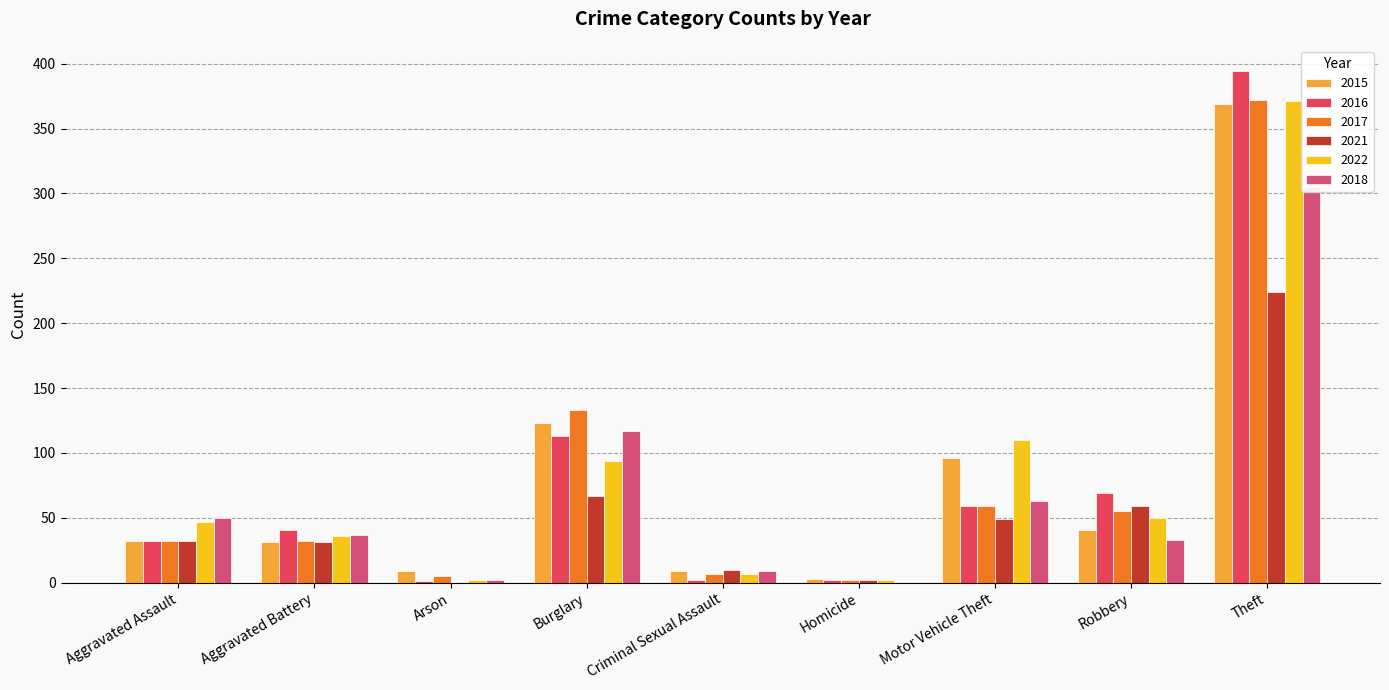

What is the difference between the 2021 values at Aggravated Battery and Motor Vehicle Theft?

18